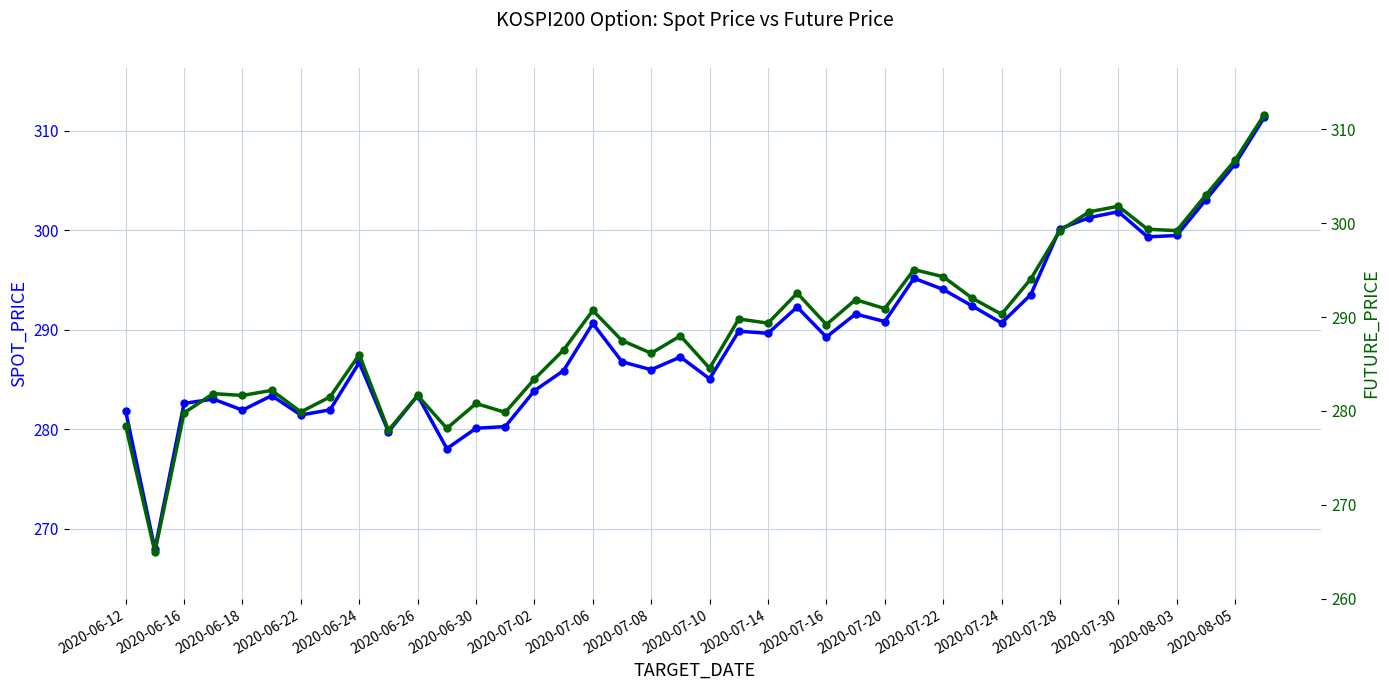

True or false: SPOT_PRICE has more than 1 interior local peaks.

True